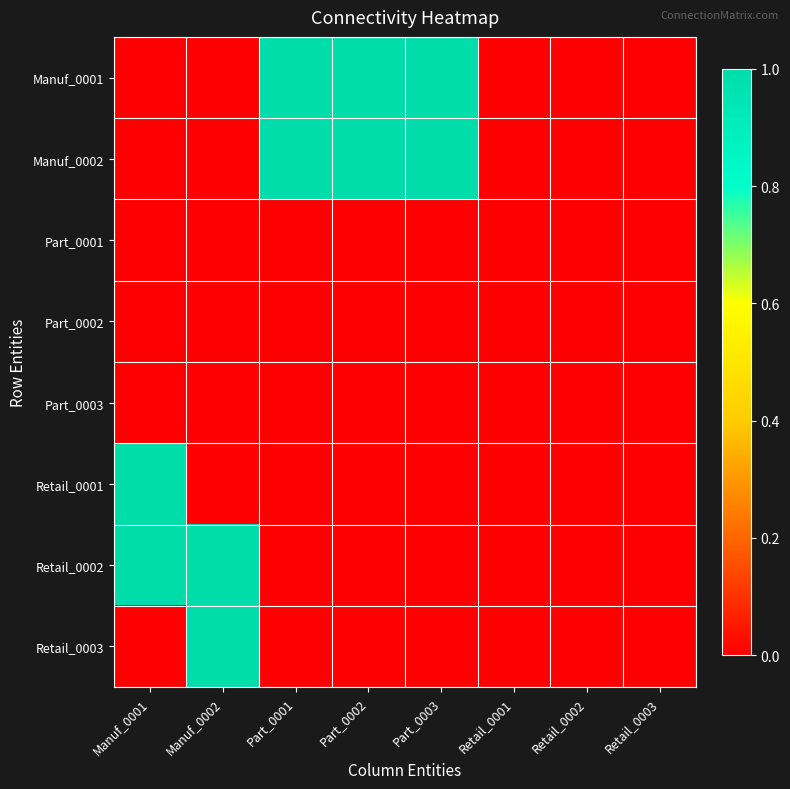

Which has a higher value, Manuf_0002 or Part_0003?

Part_0003